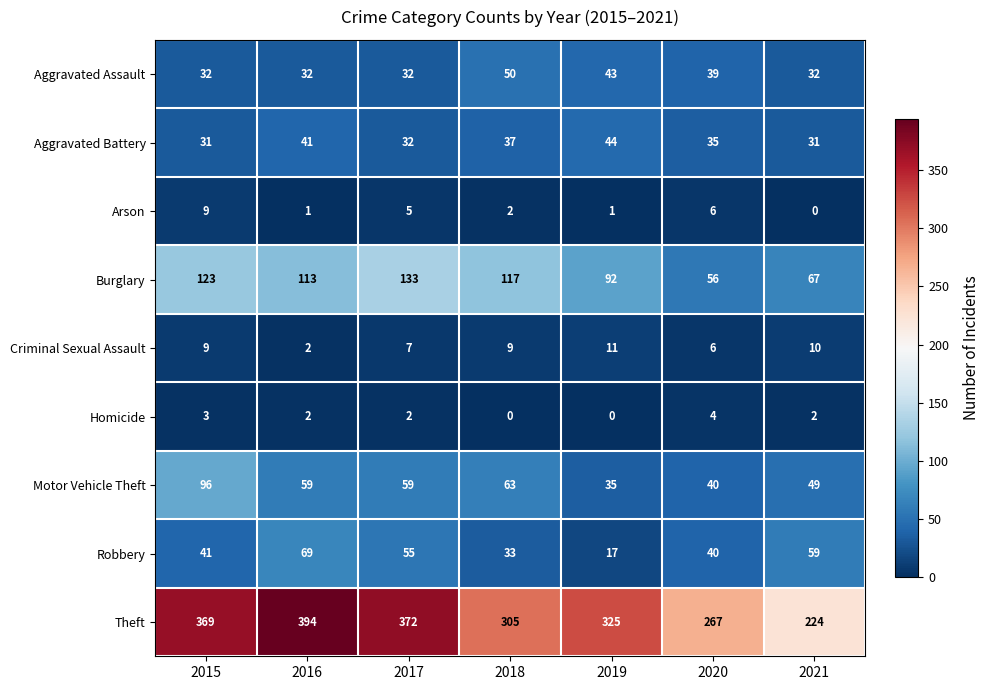

What is the approximate value of Robbery at 2016, to the nearest 5?

70